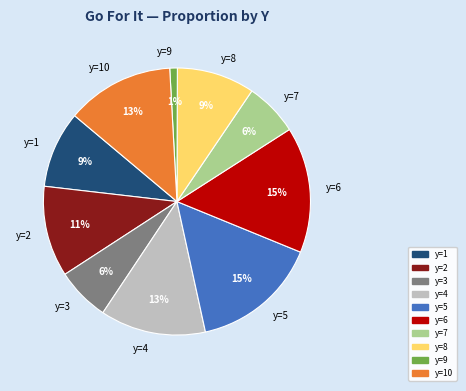

What percentage is the y=4 slice, to the nearest percent?

13%